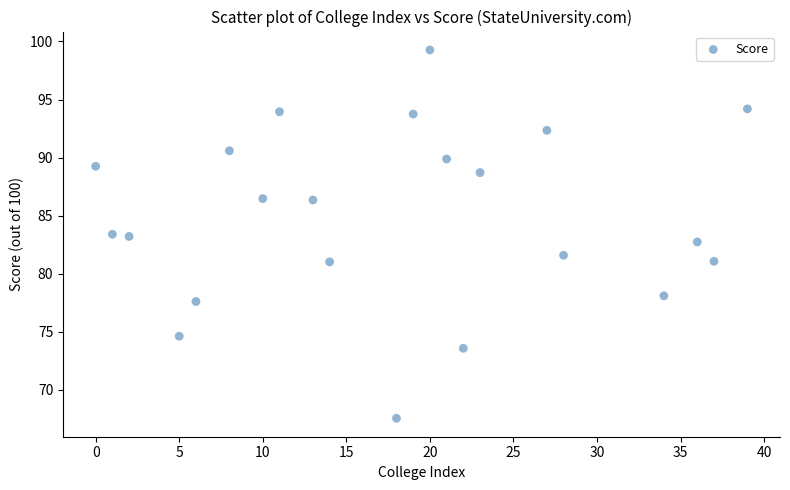

What is the range of Y values (max minus min)?

31.7